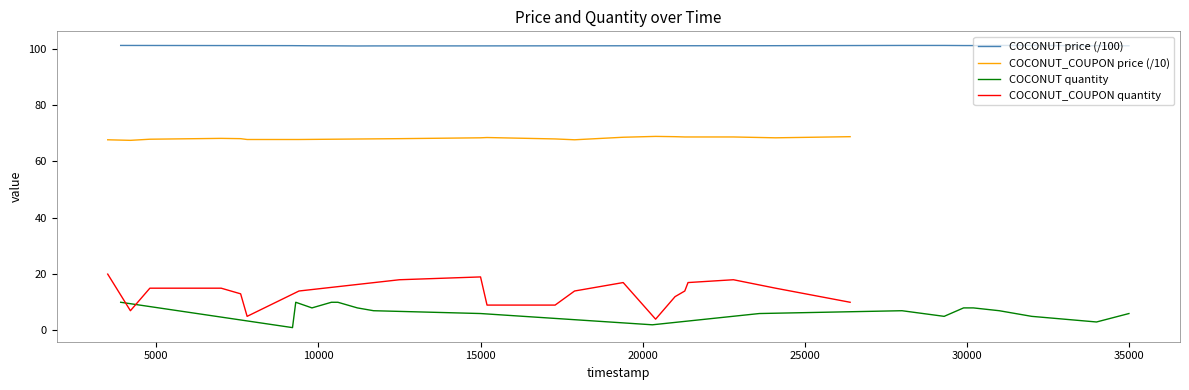

Reading left to right, what are all the values shown in this chart?

COCONUT price (/100): 101.2	101.1	101.1	101.1	101.1	101.0	101.0	101.0	101.0	101.1	101.1	101.2	101.2	101.2	101.2	101.2	101.2	101.2	101.1	101.1
COCONUT_COUPON price (/10): 67.7	67.5	67.9	68.2	68.1	67.8	67.8	68.1	68.4	68.5	68.0	67.7	68.6	68.9	68.8	68.7	68.7	68.7	68.4	68.8
COCONUT quantity: 10.0	1.0	10.0	8.0	10.0	10.0	8.0	7.0	6.0	2.0	6.0	7.0	5.0	8.0	8.0	7.0	5.0	4.0	3.0	6.0
COCONUT_COUPON quantity: 20.0	7.0	15.0	15.0	13.0	5.0	14.0	18.0	19.0	9.0	9.0	14.0	17.0	4.0	12.0	14.0	17.0	18.0	15.0	10.0